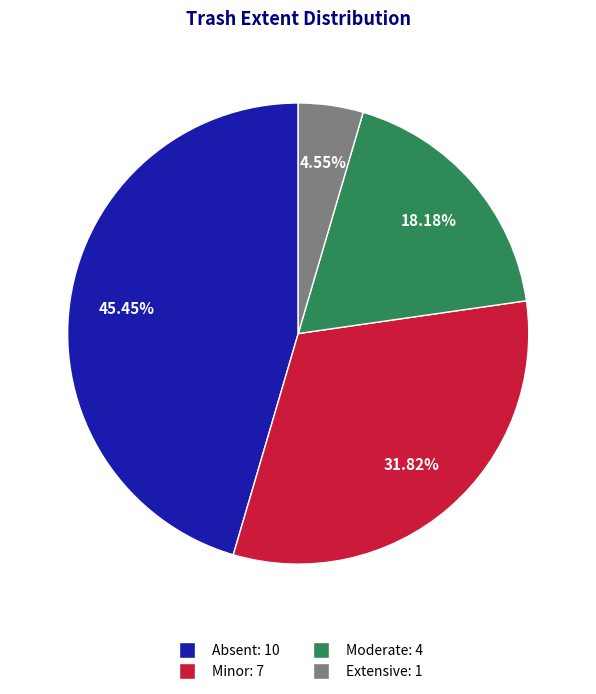

Is there any slice that represents more than half of the pie?

No